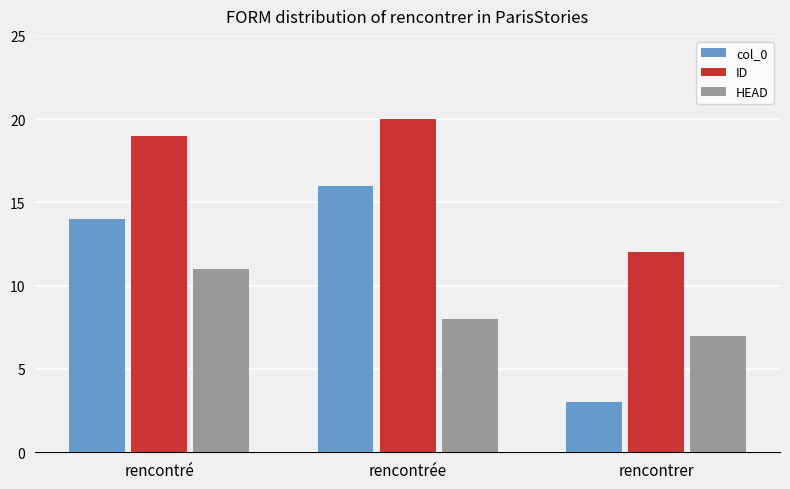

How many col_0 values are between 3 and 16?

3